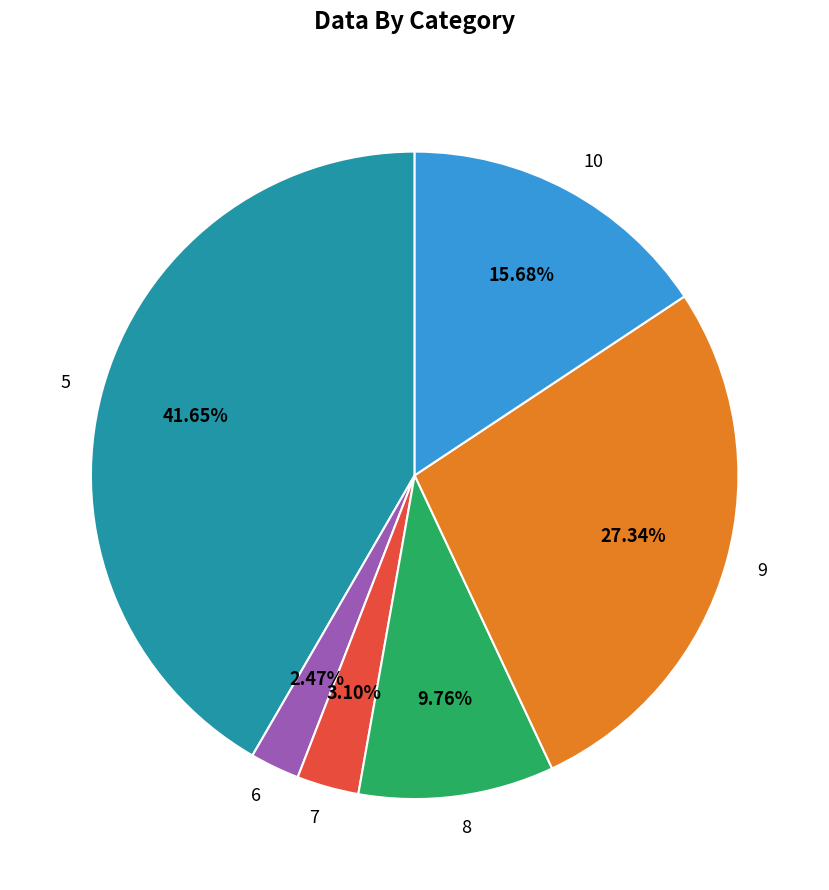

To the nearest percent, what is the combined percentage of 7 and 5?

45%